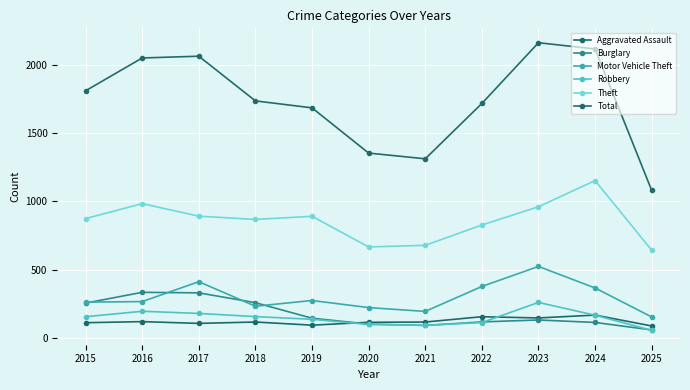

What is the difference between the Total values at 2022 and 2019?

32